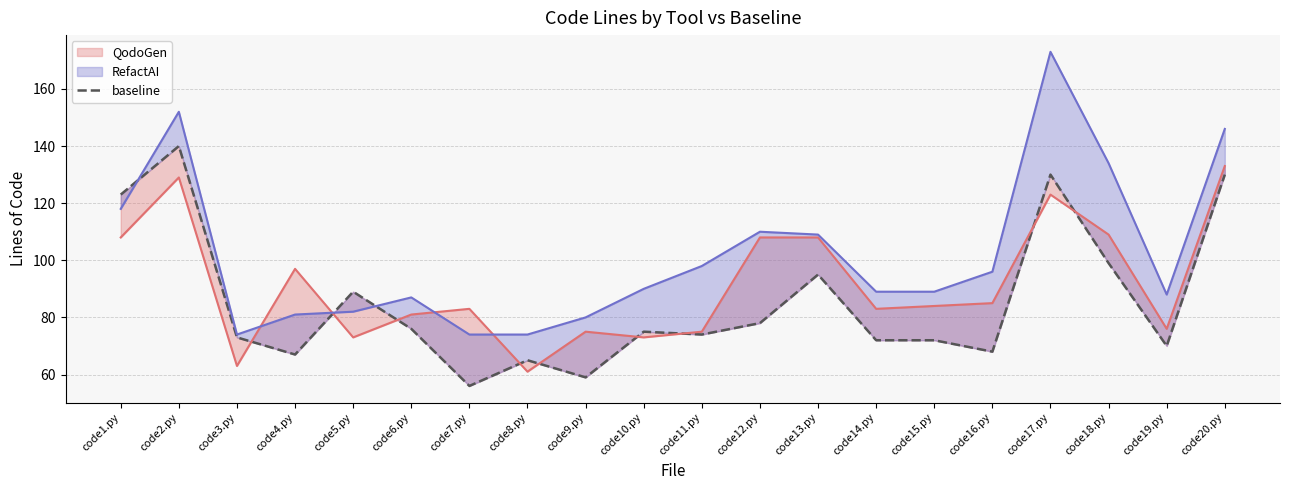

What is the ratio of the value at code18.py to the value at code5.py?

1.1